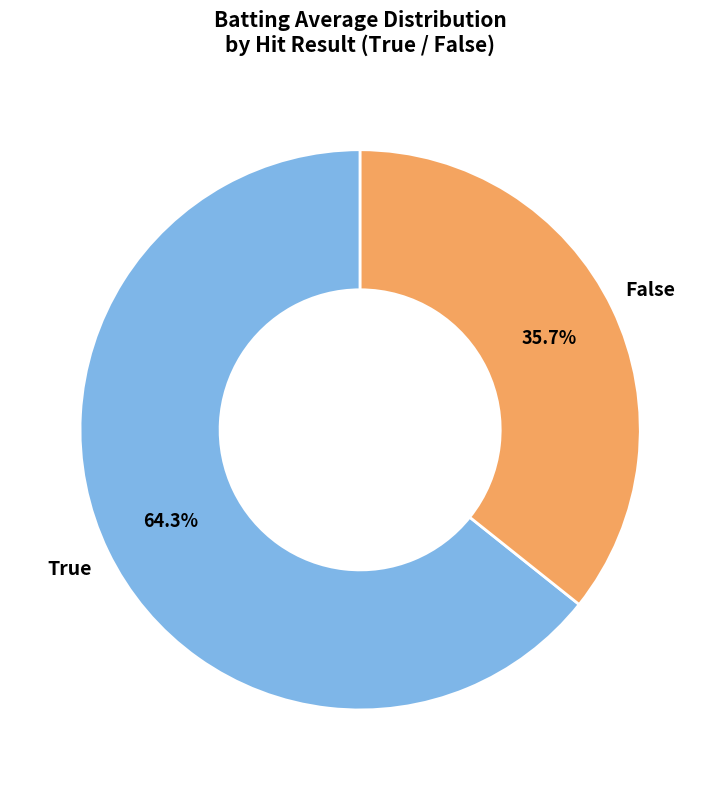

Count the number of slices in the pie.

2